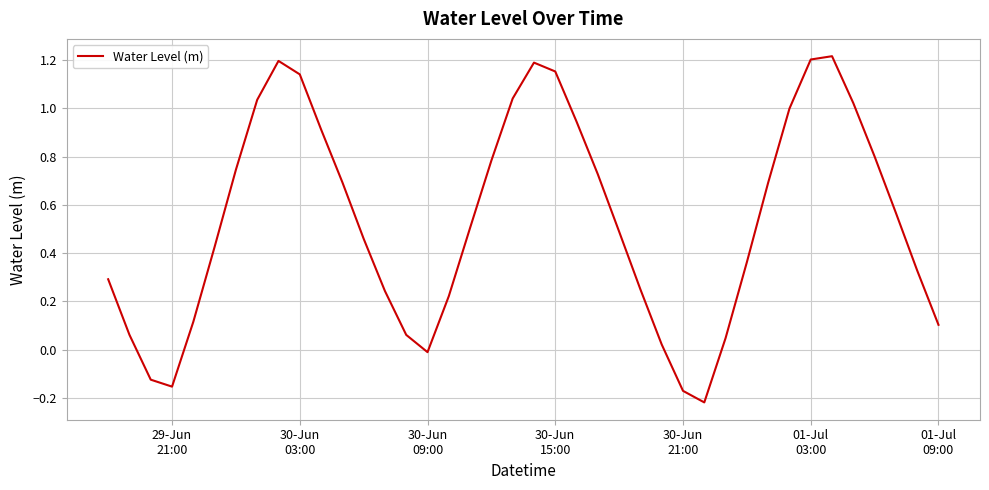

Where is the first local minimum?

29-Jun
21:00